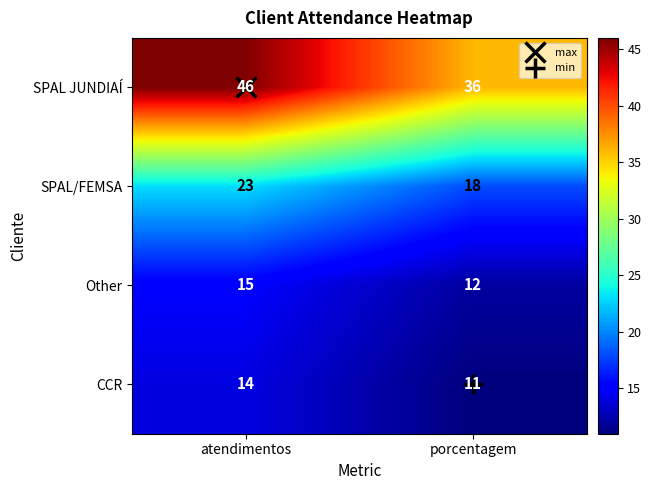

At which label is SPAL/FEMSA closest to 20?

porcentagem